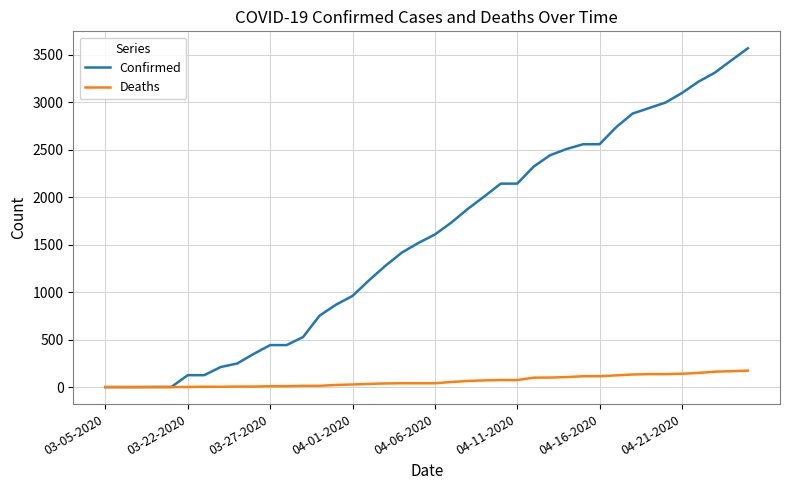

Which series has the largest total across all categories?

Confirmed